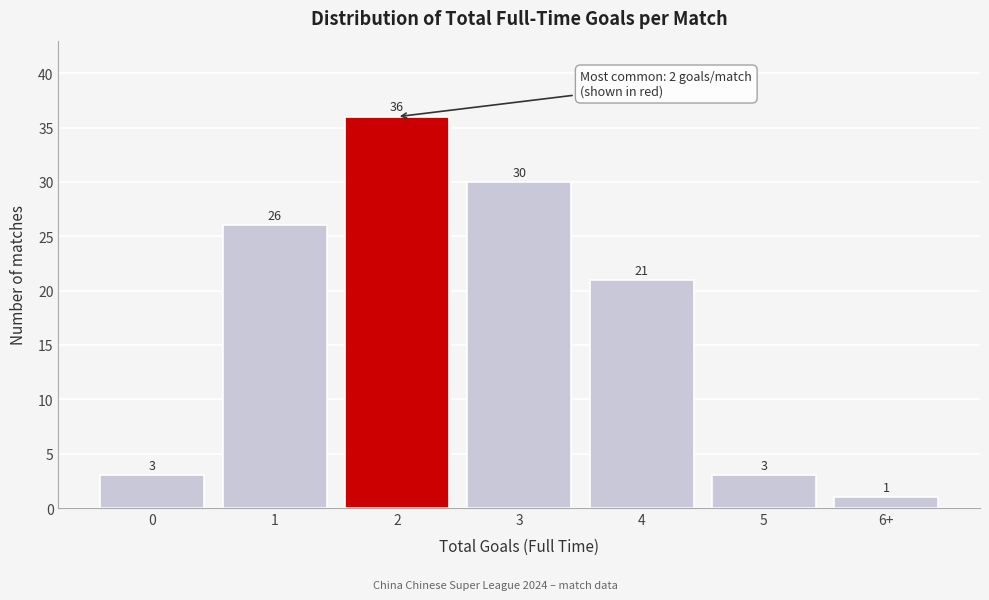

Reading left to right, transcribe all the data shown in this chart.

3	26	36	30	21	3	1